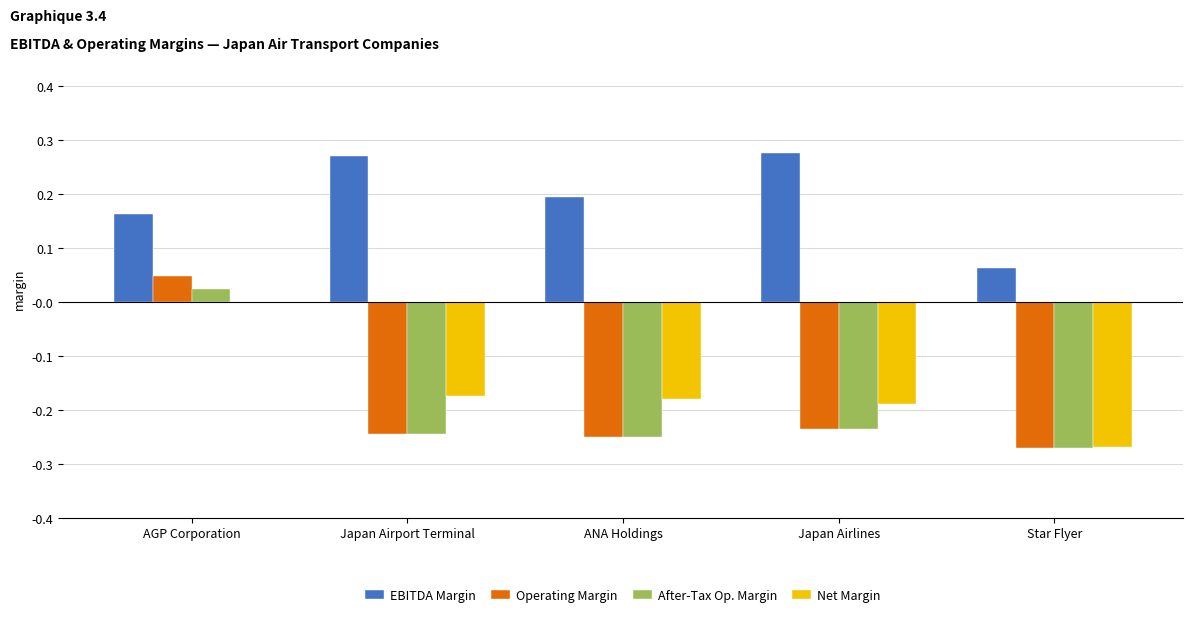

What is the sum of the After-Tax Op. Margin values at ANA Holdings and Japan Airlines?

-0.5